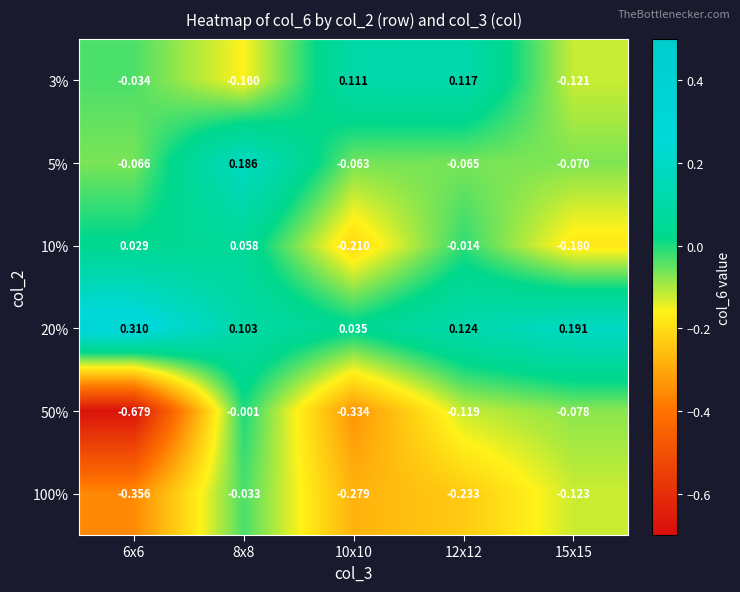

List the series in order of their peak value, lowest first.

100%, 50%, 10%, 3%, 5%, 20%